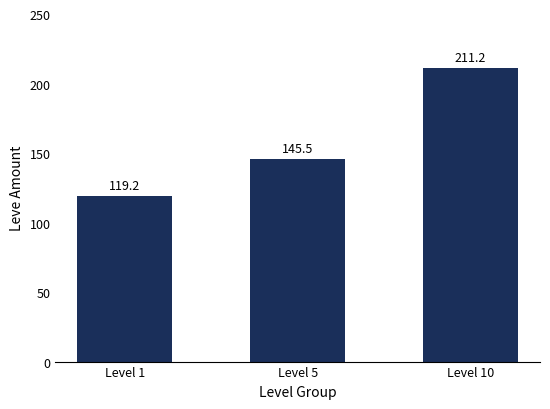

What value does the data have at Level 10?

211.2